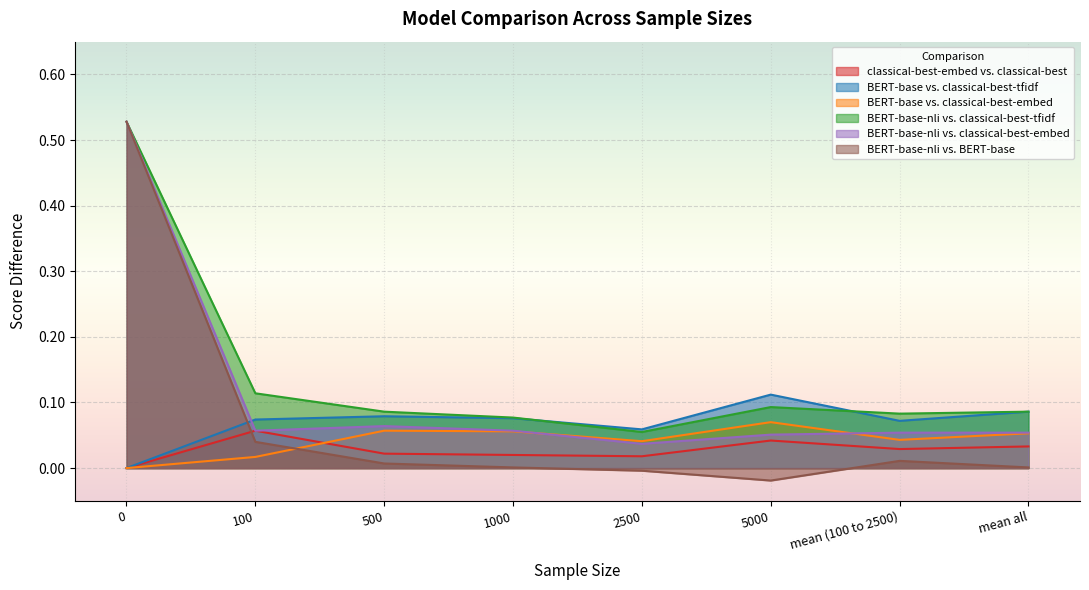

Is it true that BERT-base-nli vs. BERT-base equals 0.0 at 500?

True